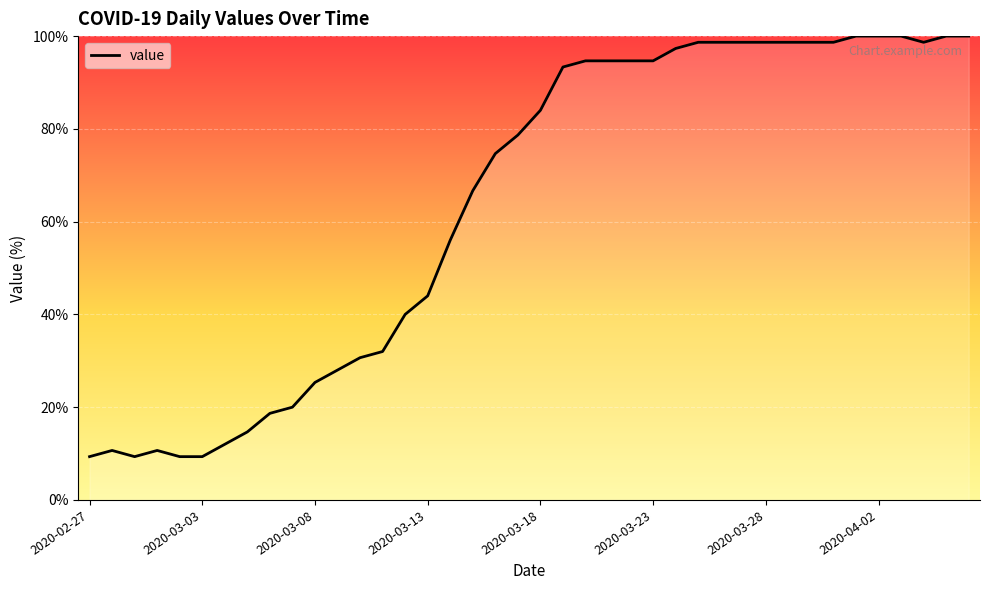

What is the difference between the maximum and minimum values?

90.7